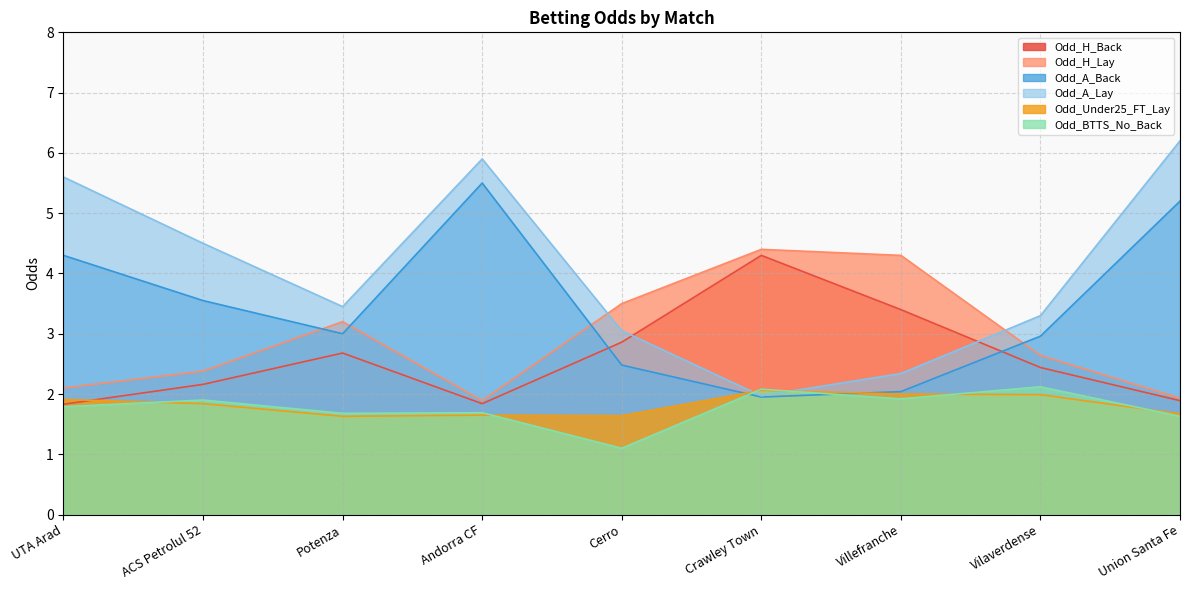

Which has a higher value, Potenza or Andorra CF?

Potenza